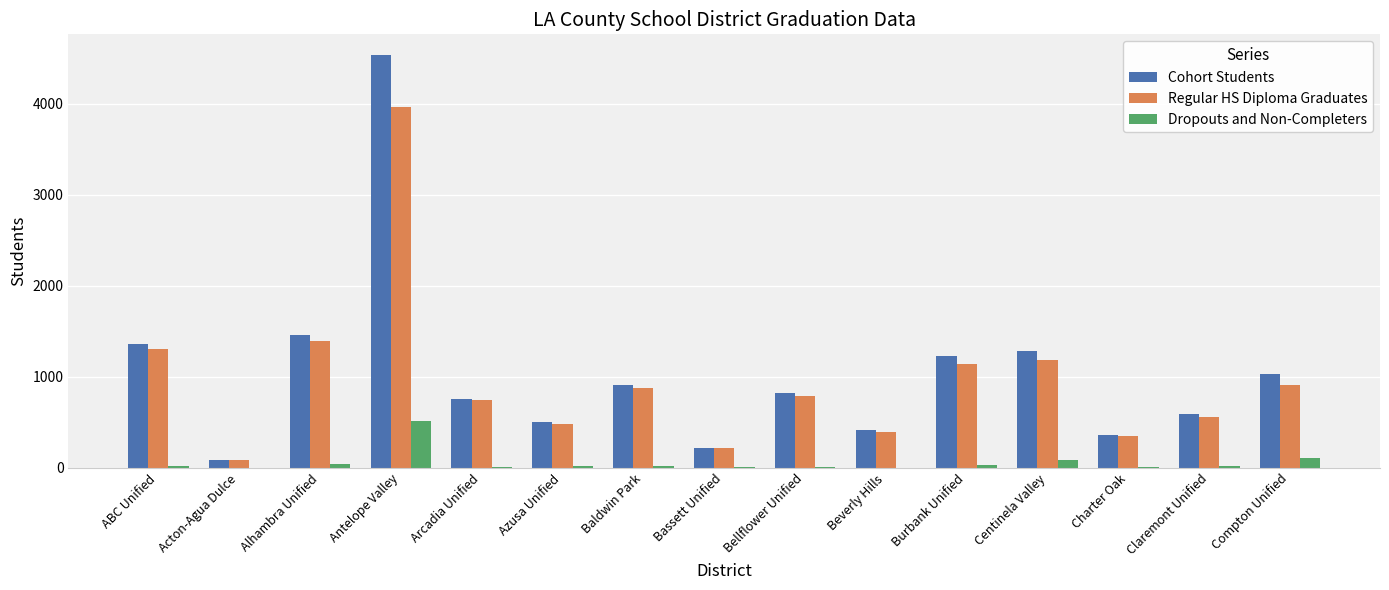

Which label corresponds to the largest value in the chart?

Antelope Valley